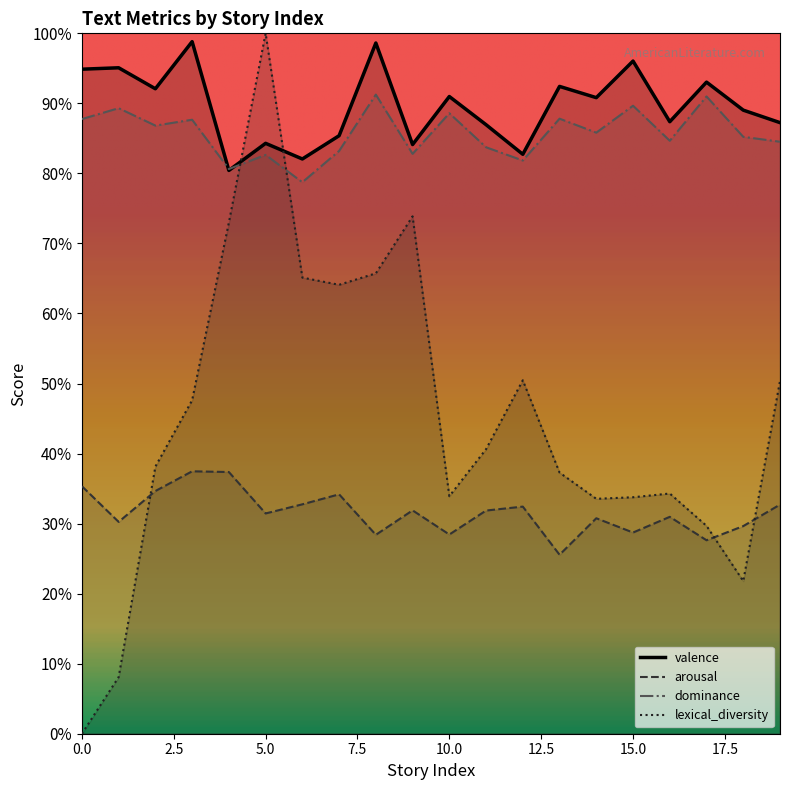

What is the spread (max minus min) of values at 14?

0.6